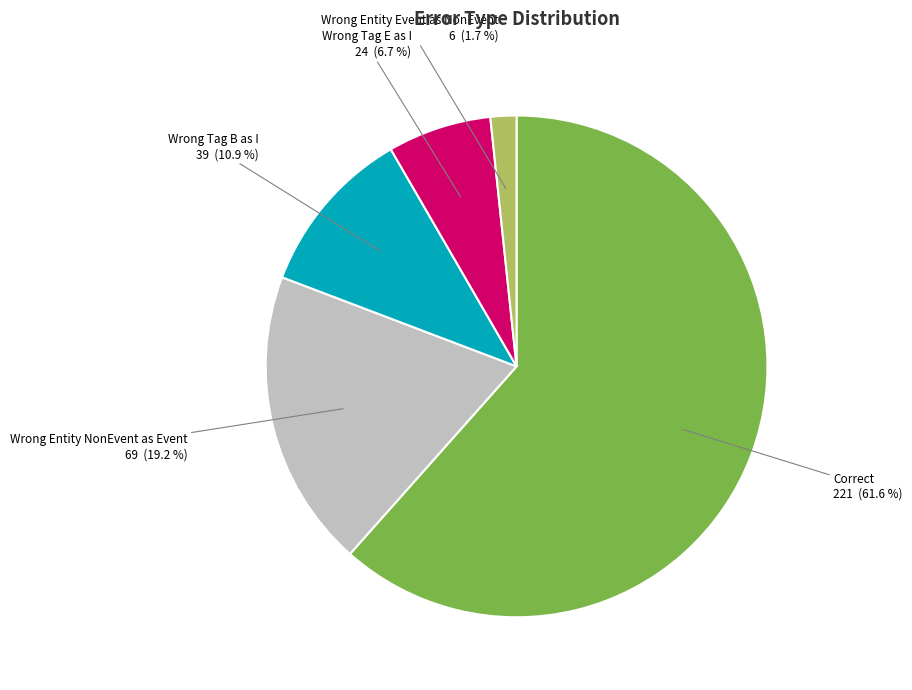

Does any single category account for the majority?

Yes